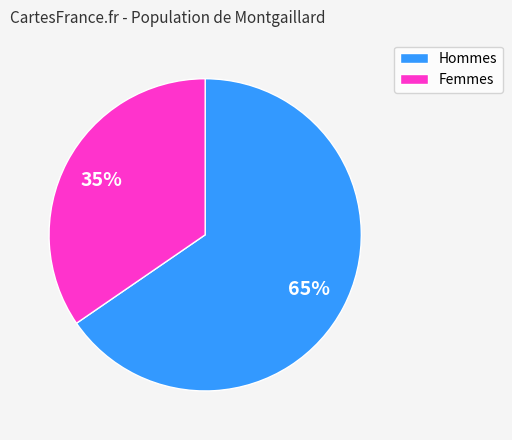

To the nearest percent, what is the average slice percentage?

50%